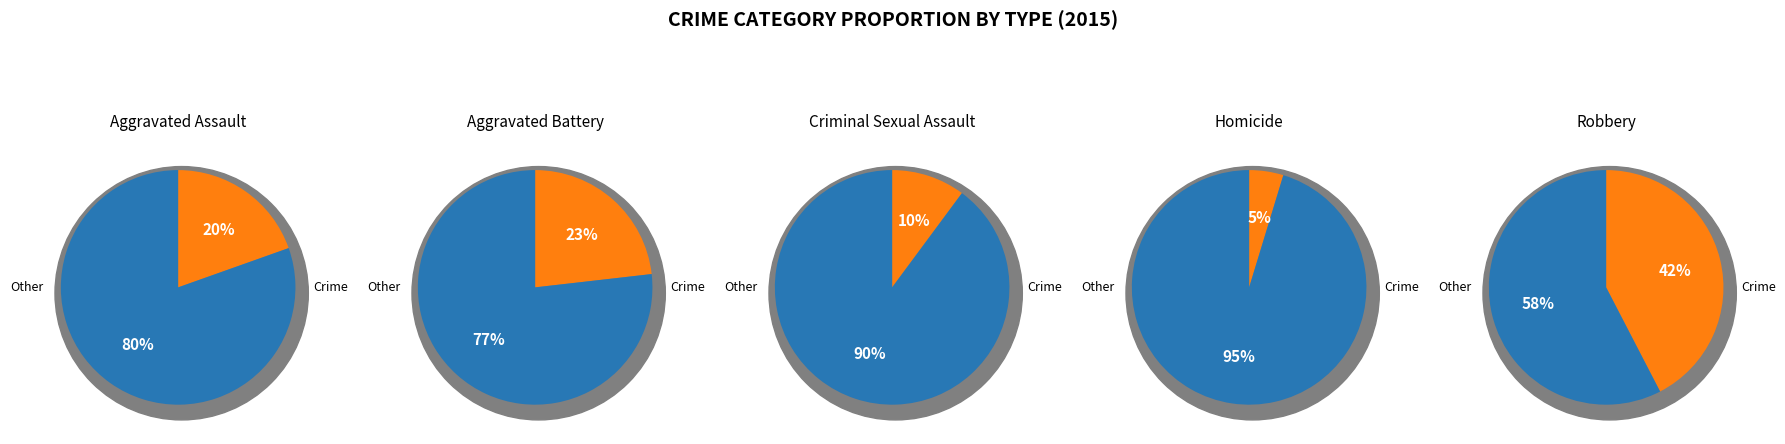

Is it true that Criminal Sexual Assault is 10% of the pie?

True